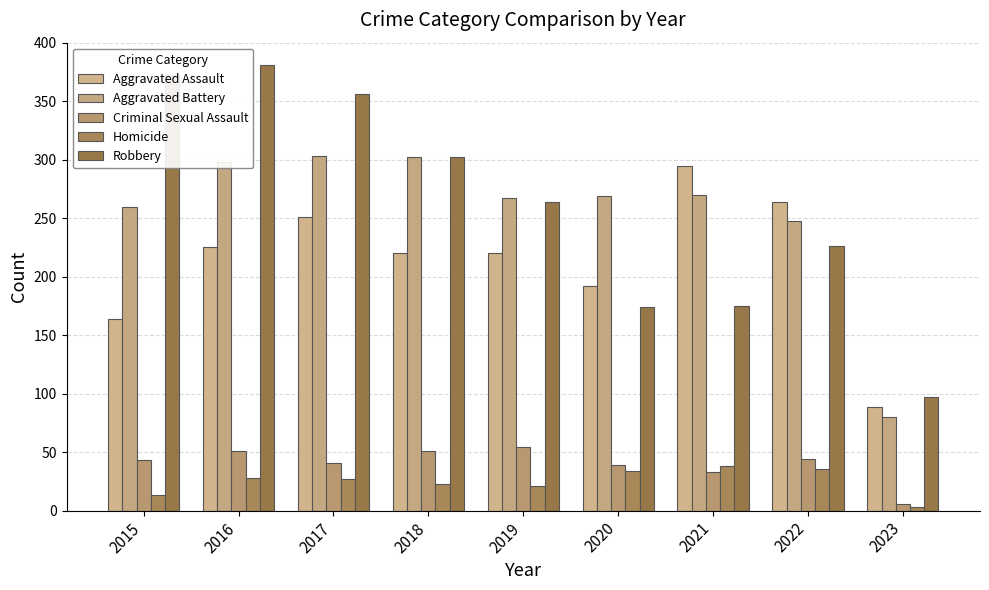

What is the minimum value for Criminal Sexual Assault?

6